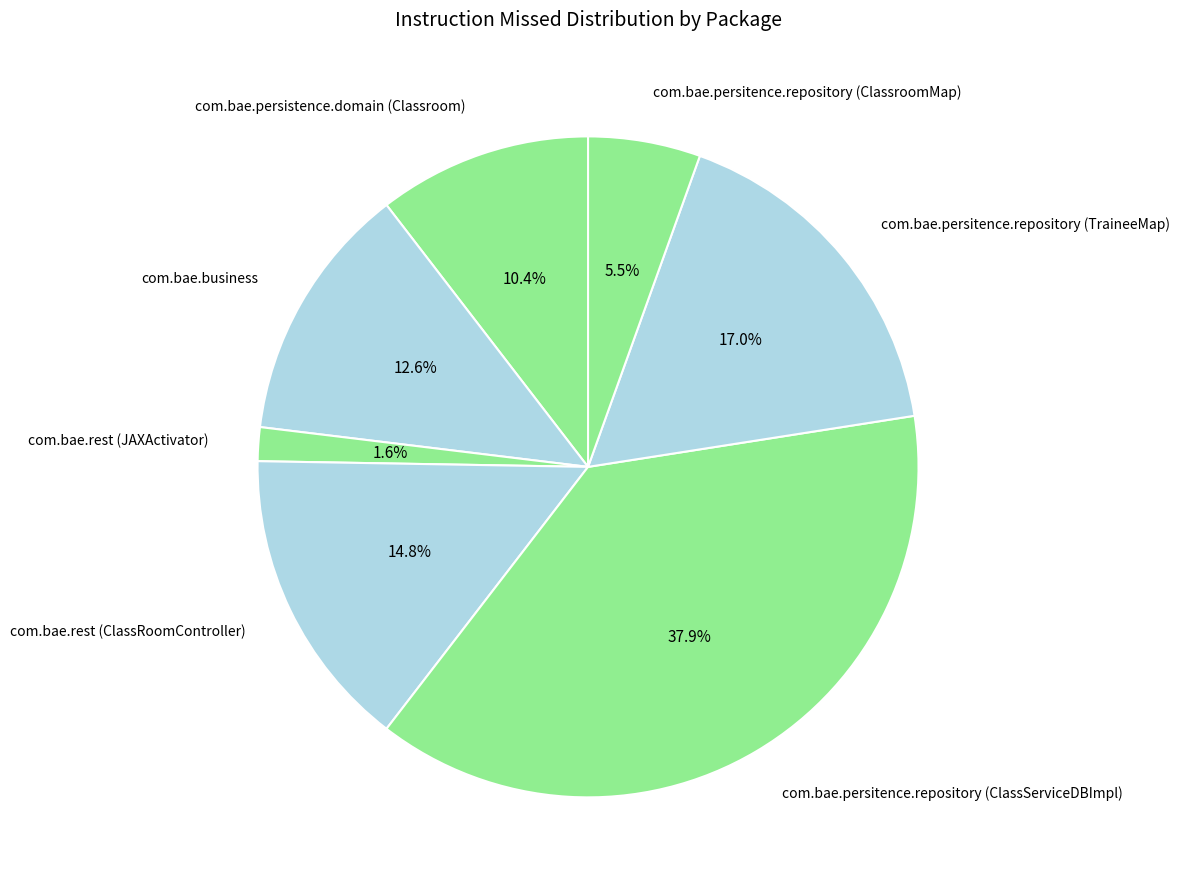

To the nearest percent, what is the average slice percentage?

14%